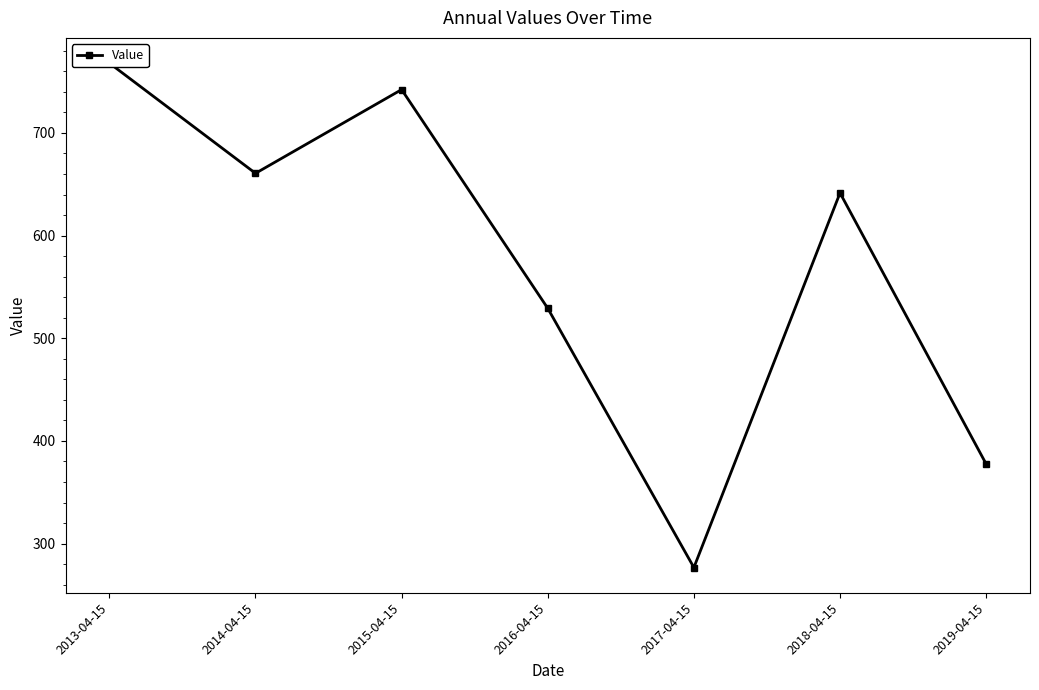

Which category has the lowest value across all series?

2017-04-15